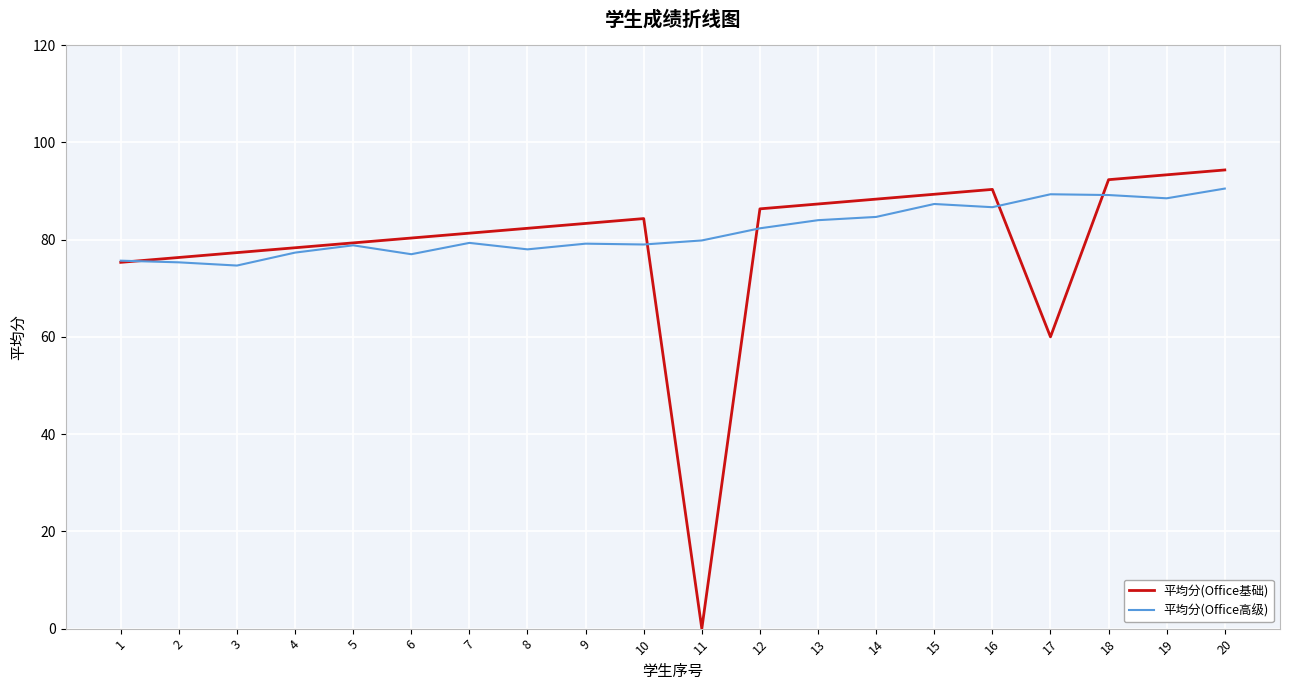

How many interior local valleys does the 平均分(Office基础) series have?

2